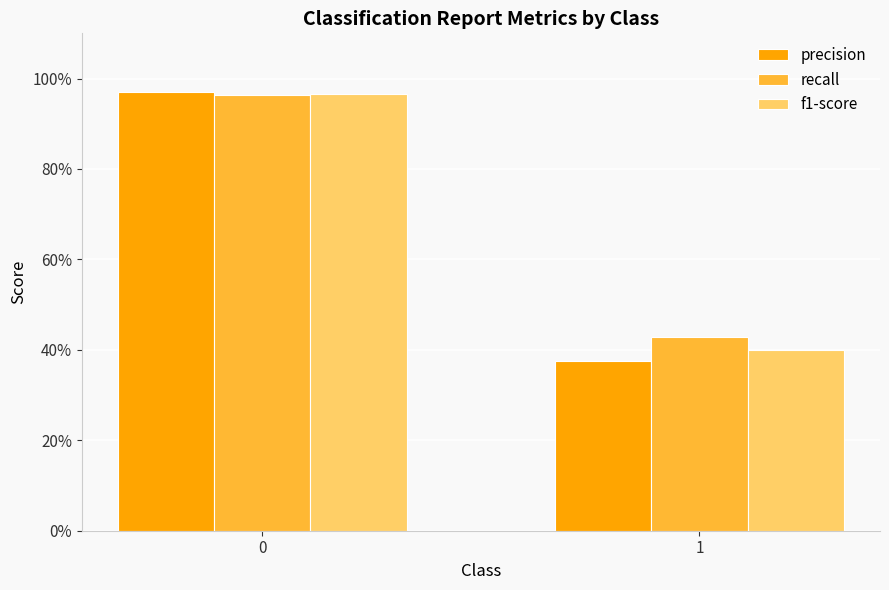

List the labels in order of f1-score value, smallest first.

1, 0